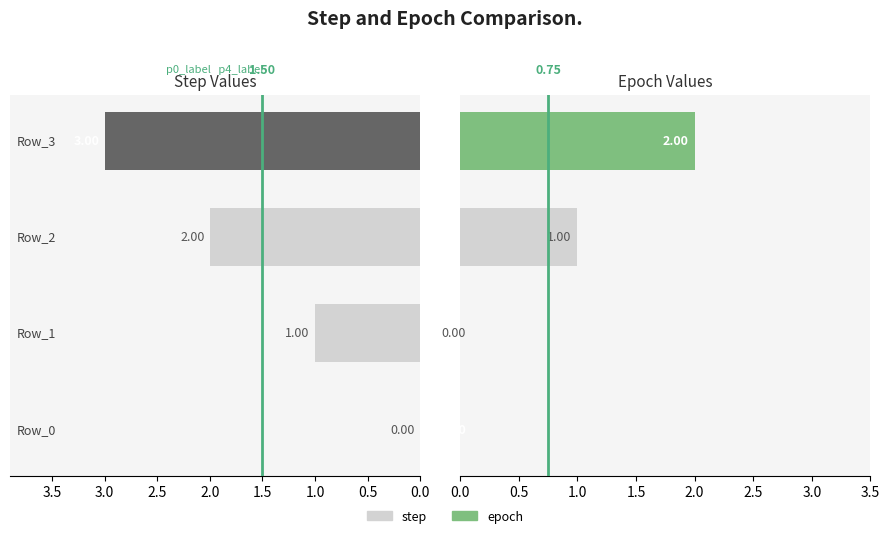

List the series in order of their overall mean, lowest first.

epoch, step